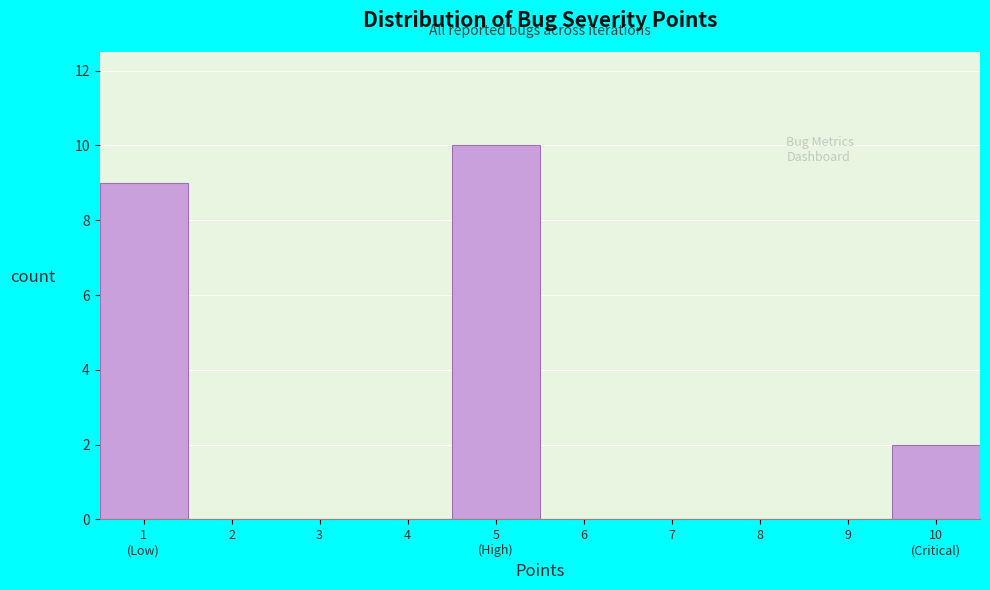

What is the greatest value displayed?

10